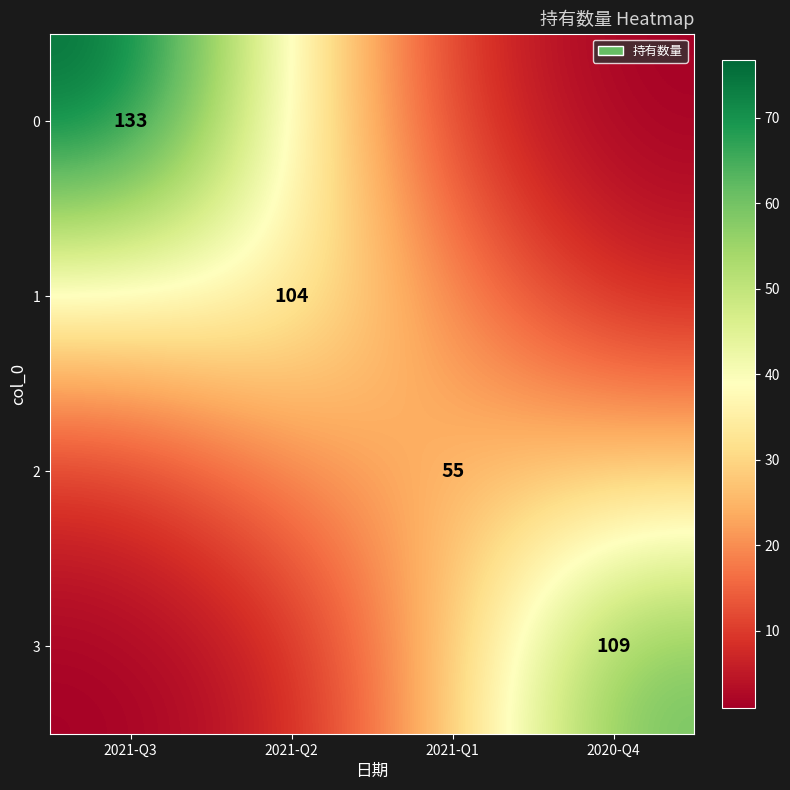

Rank the series at 2021-Q3 from highest to lowest value.

0, 1, 2, 3